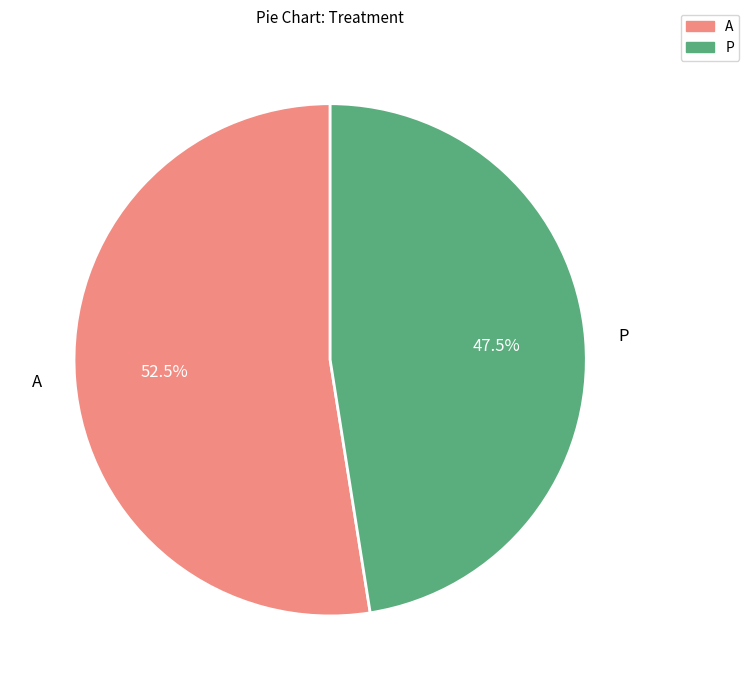

Is there a majority slice in this chart?

Yes